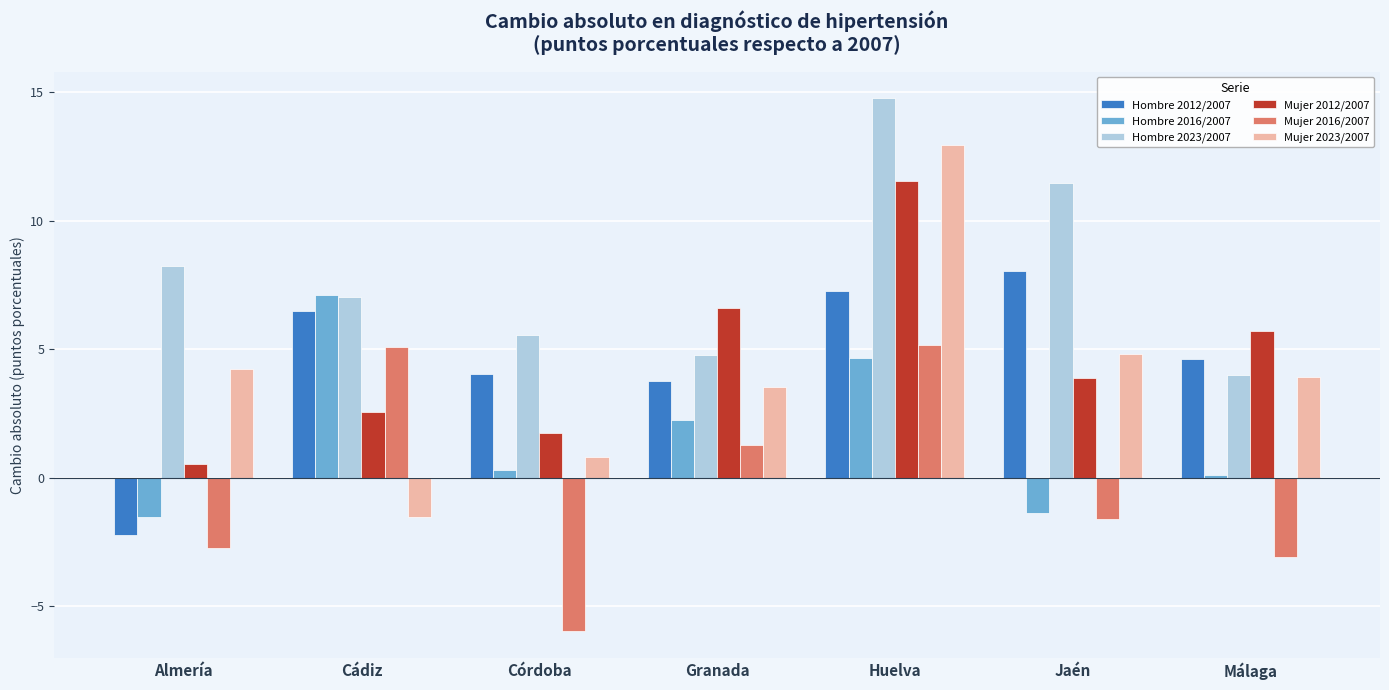

How many values in Hombre 2016/2007 are above zero?

5